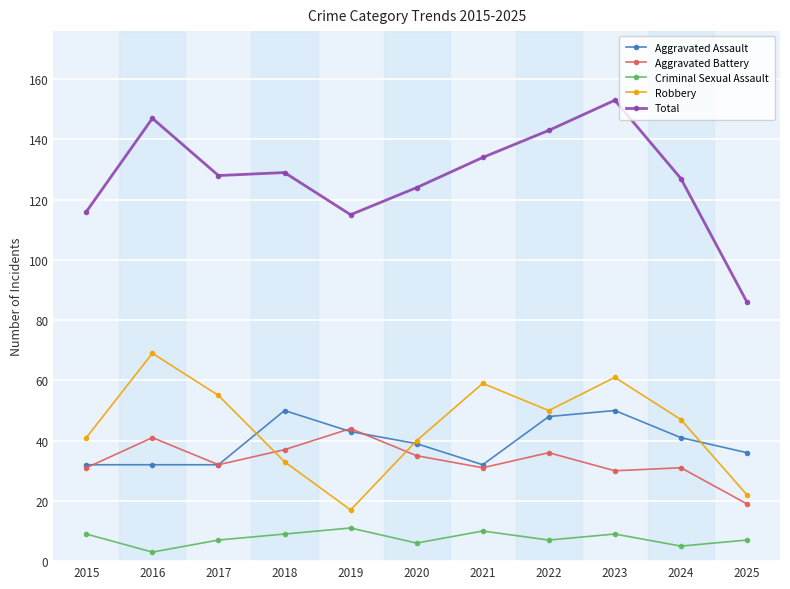

Does the chart have visible grid lines?

Yes